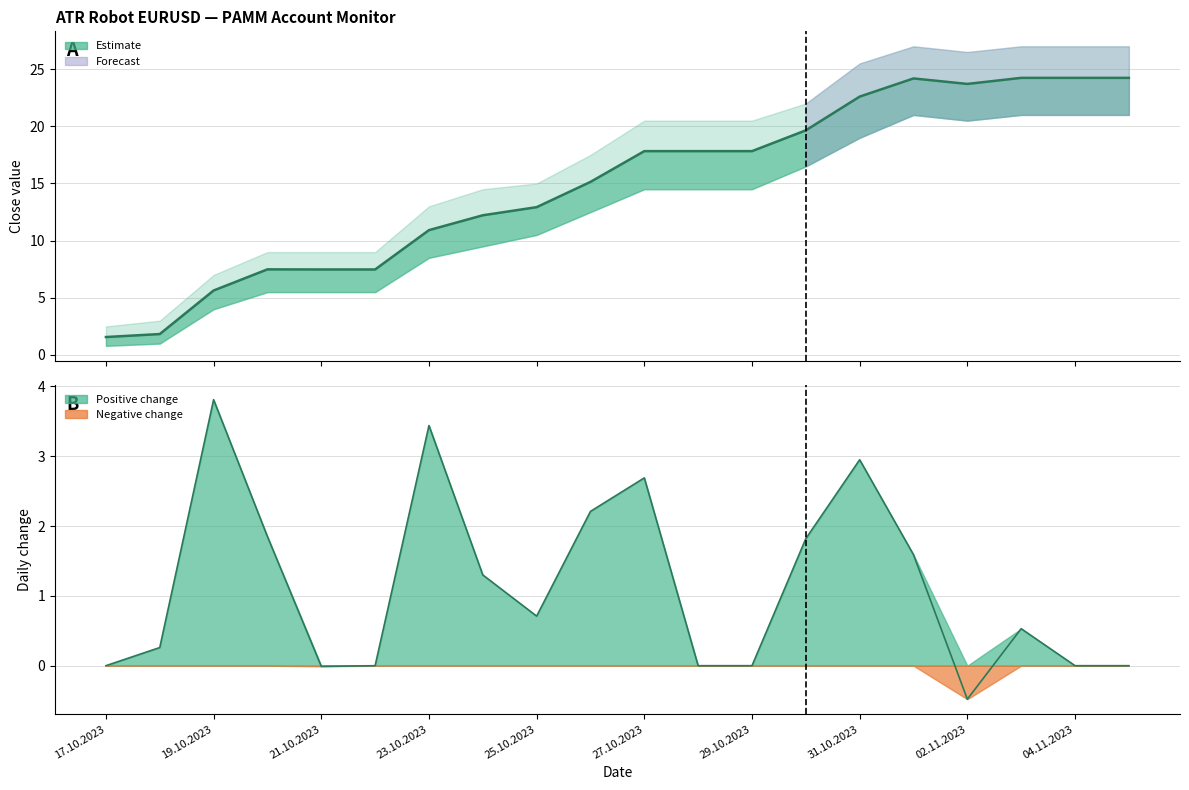

Between 29.10.2023 and 04.11.2023, which series saw the biggest shift?

close